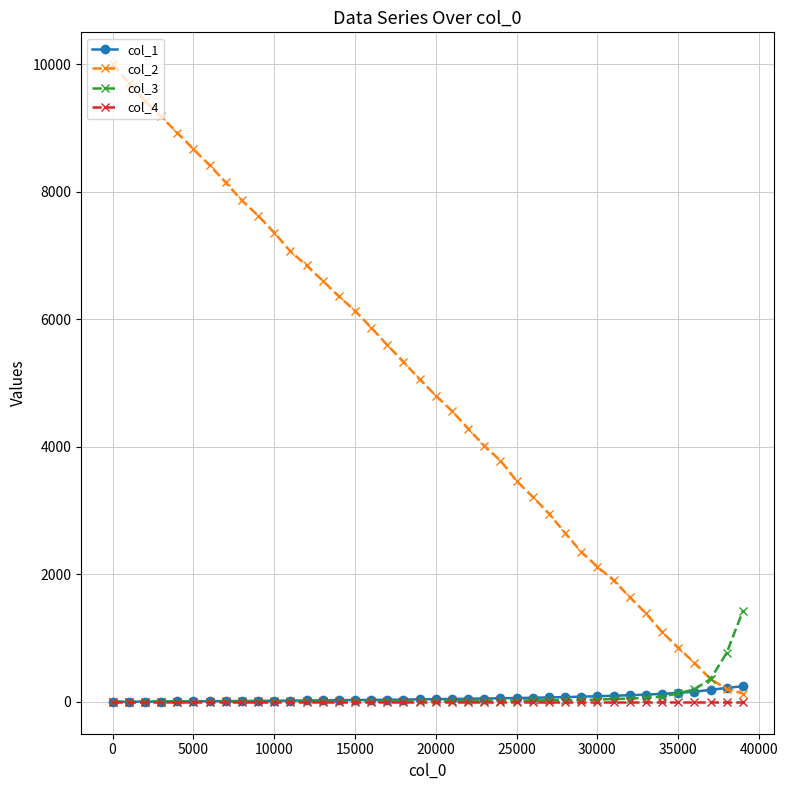

What are all the series names shown in the legend?

col_1, col_2, col_3, col_4